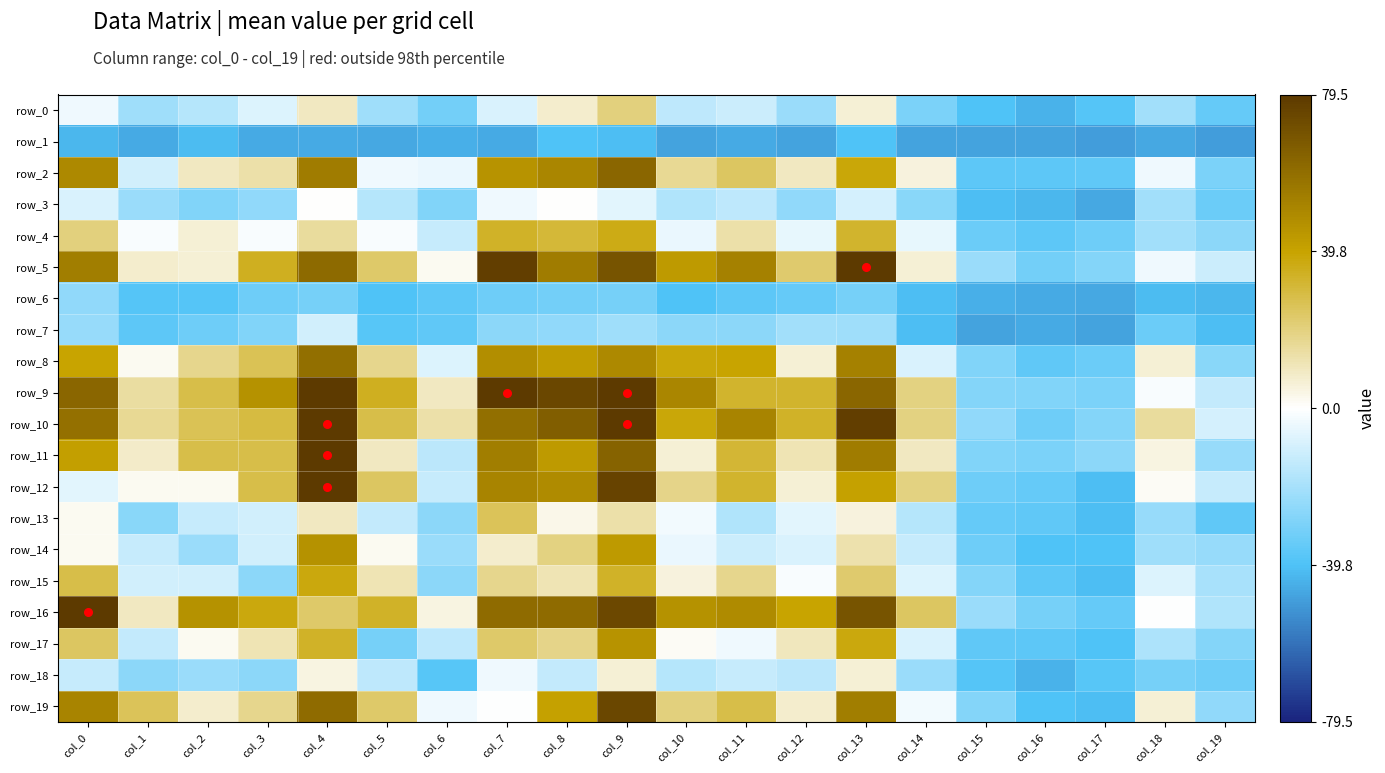

Rank the categories by row_9 value from lowest to highest.

col_17, col_16, col_15, col_19, col_18, col_6, col_1, col_14, col_2, col_11, col_12, col_5, col_3, col_10, col_0, col_13, col_8, col_4, col_7, col_9